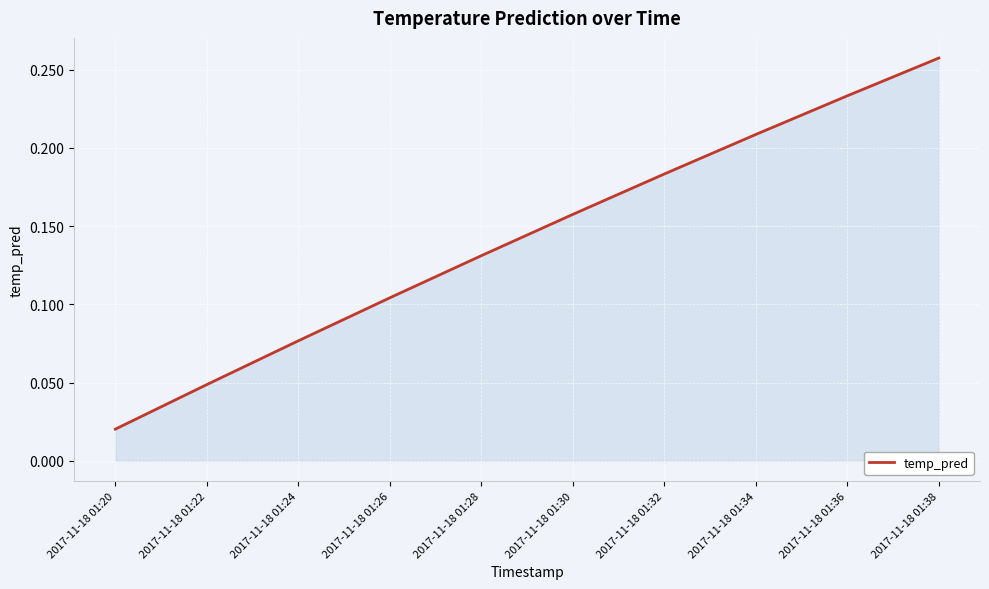

Rank the categories by value from lowest to highest.

2017-11-18 01:20, 2017-11-18 01:22, 2017-11-18 01:24, 2017-11-18 01:26, 2017-11-18 01:28, 2017-11-18 01:30, 2017-11-18 01:32, 2017-11-18 01:34, 2017-11-18 01:36, 2017-11-18 01:38